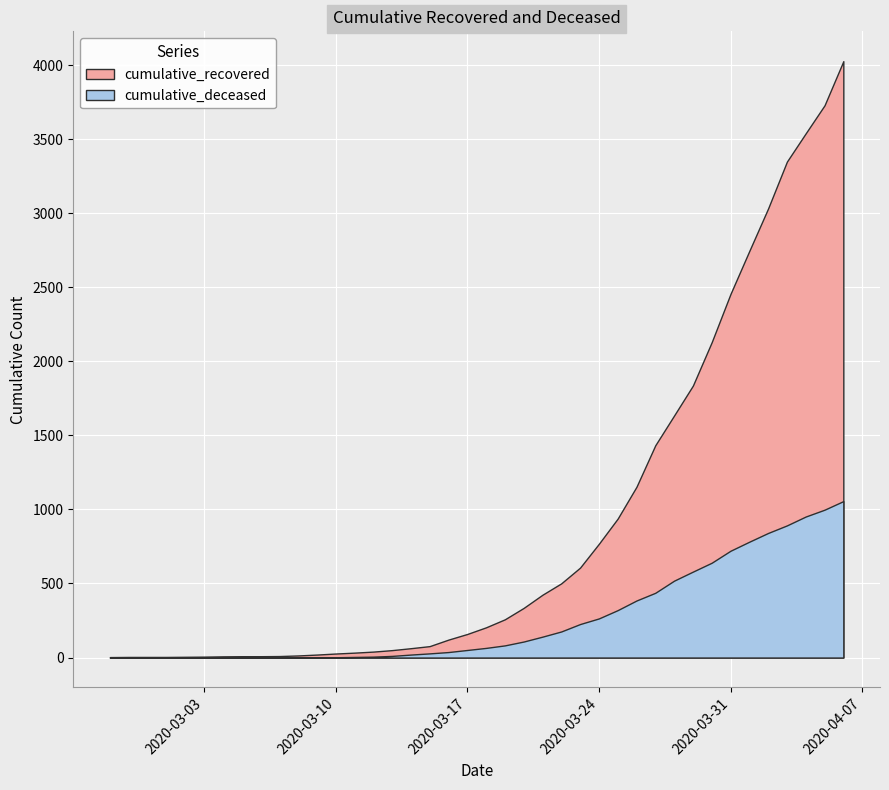

Does the chart display data point markers on the line(s)?

No